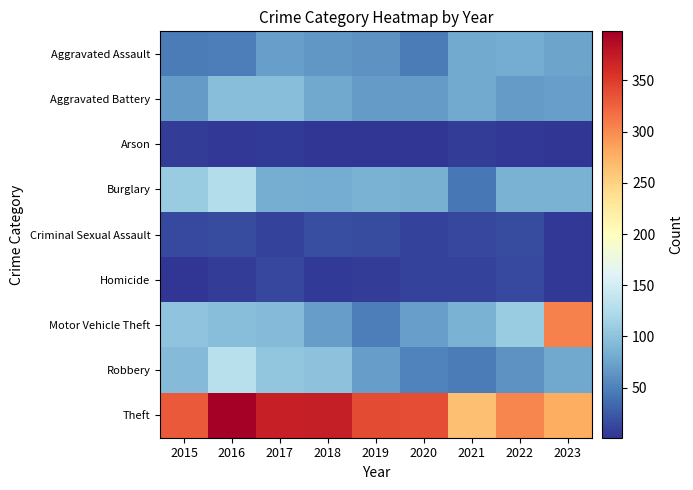

List the series in order of their peak value, highest first.

Theft, Motor Vehicle Theft, Robbery, Burglary, Aggravated Battery, Aggravated Assault, Criminal Sexual Assault, Homicide, Arson